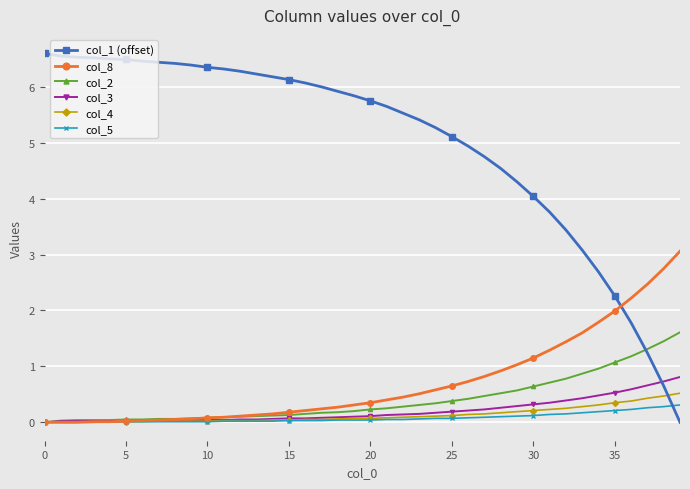

What is the maximum value shown in the chart?

6.6